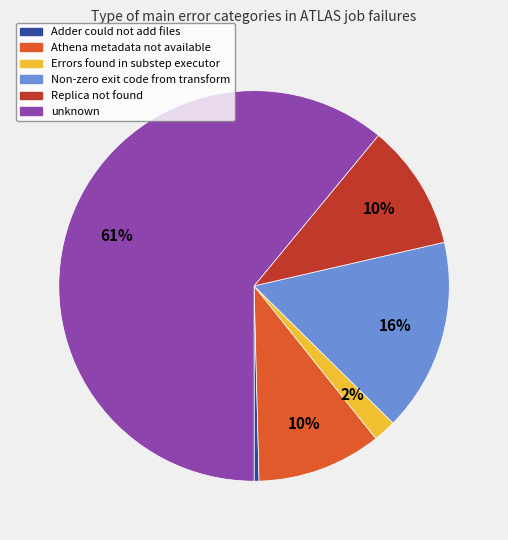

What percentage is the Errors found in substep executor slice, to the nearest percent?

2%